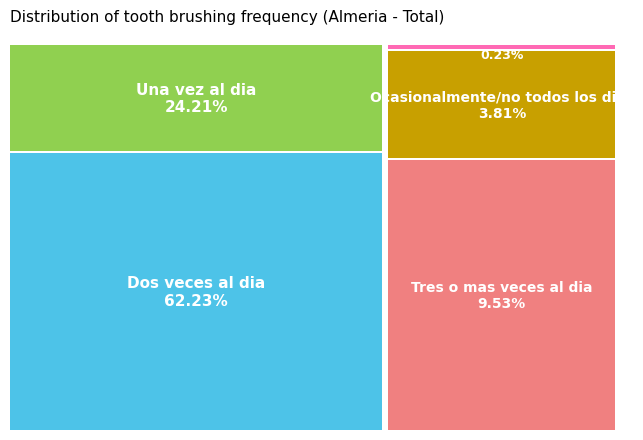

Count the number of slices in the pie.

5